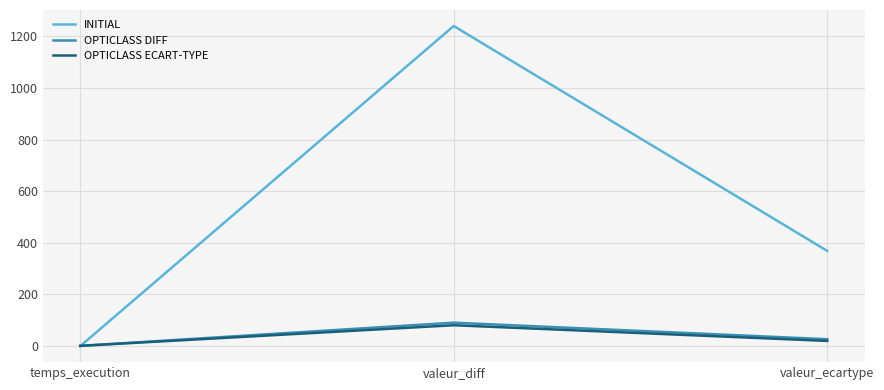

Which series has the largest range (max minus min)?

INITIAL